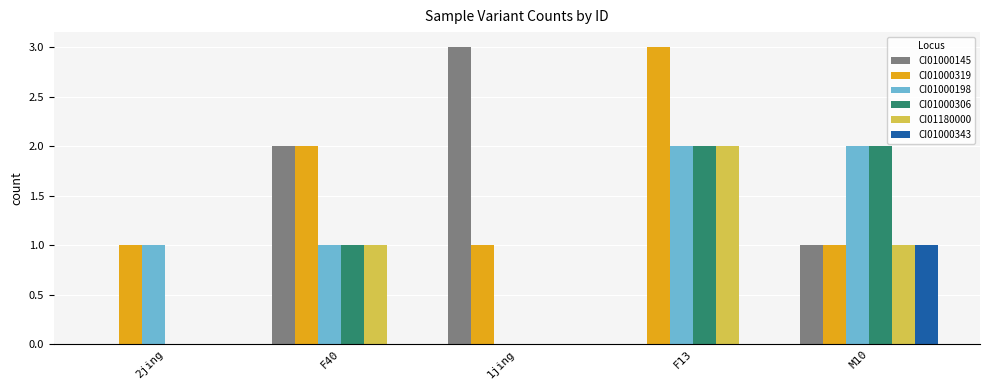

At which category is the sum across all series the highest?

F13